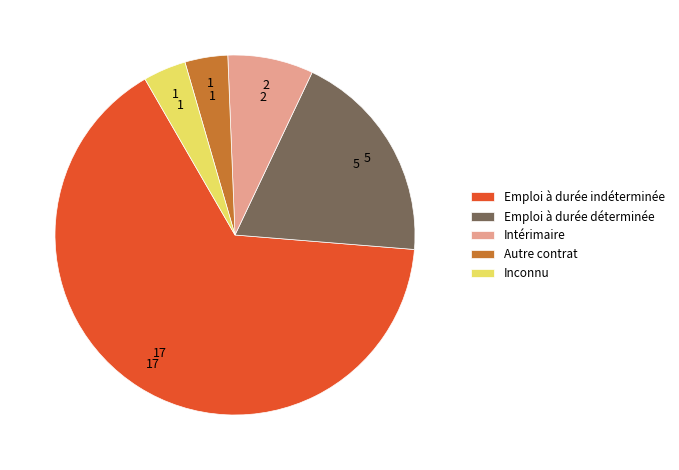

True or false: input b -> output 1 accounts for 1% of the total.

False